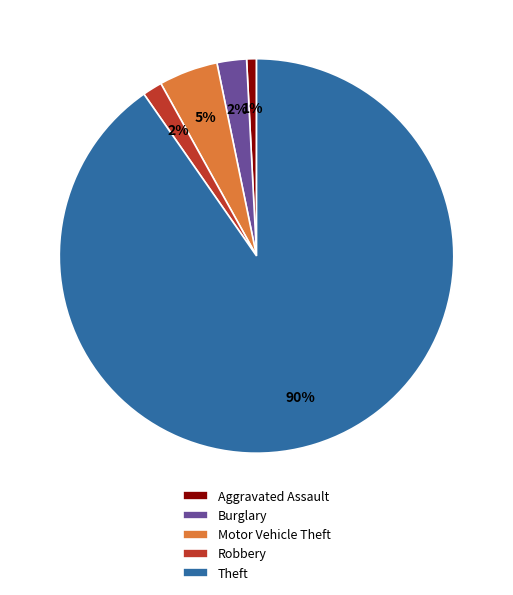

What percentage is the Robbery slice, to the nearest percent?

2%